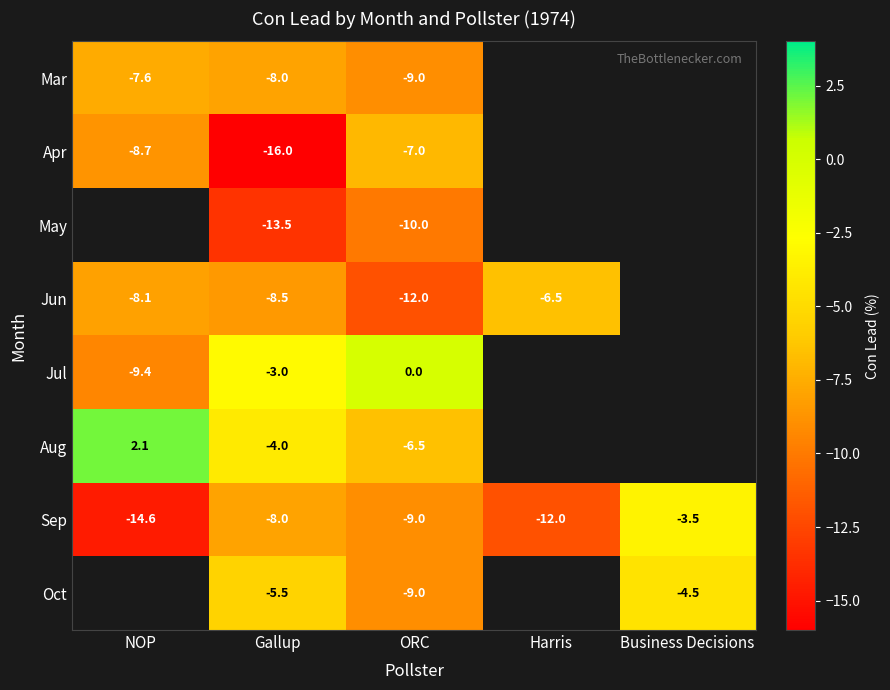

The Jun series shows -5.0 at NOP. True or false?

False